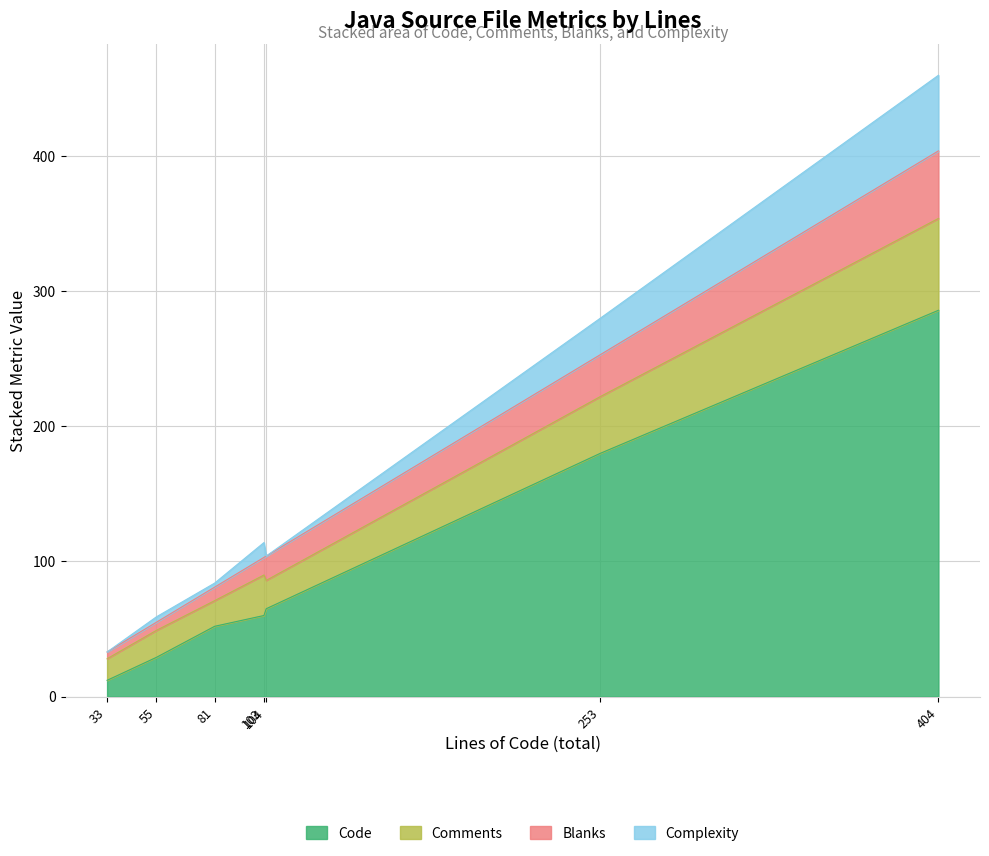

What is the approximate value of Comments at HttpContextLifecycle.java, to the nearest 5?

70